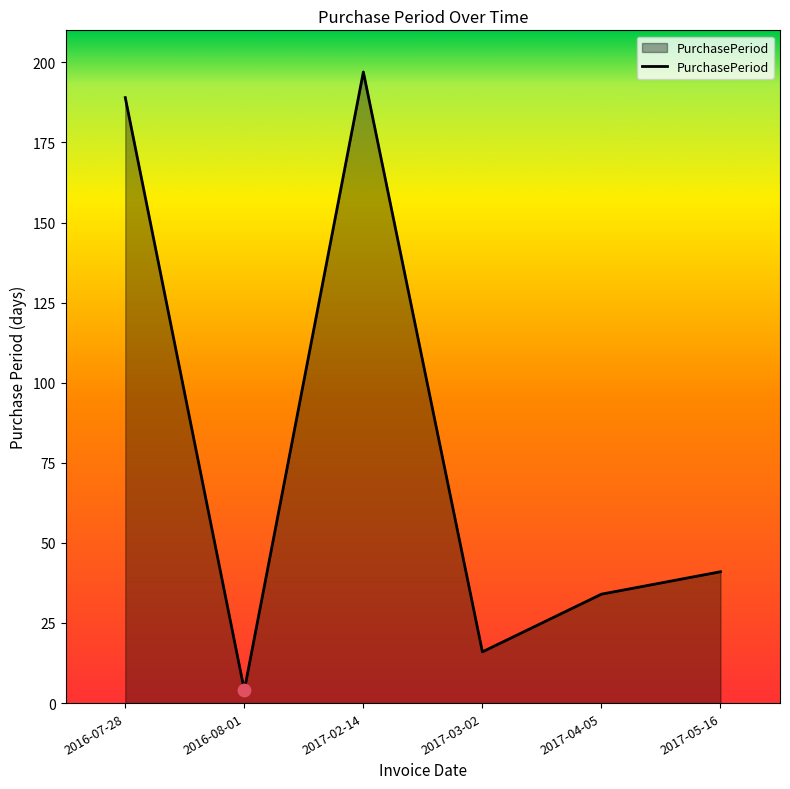

Which has a higher value, 2017-03-02 or 2017-05-16?

2017-05-16